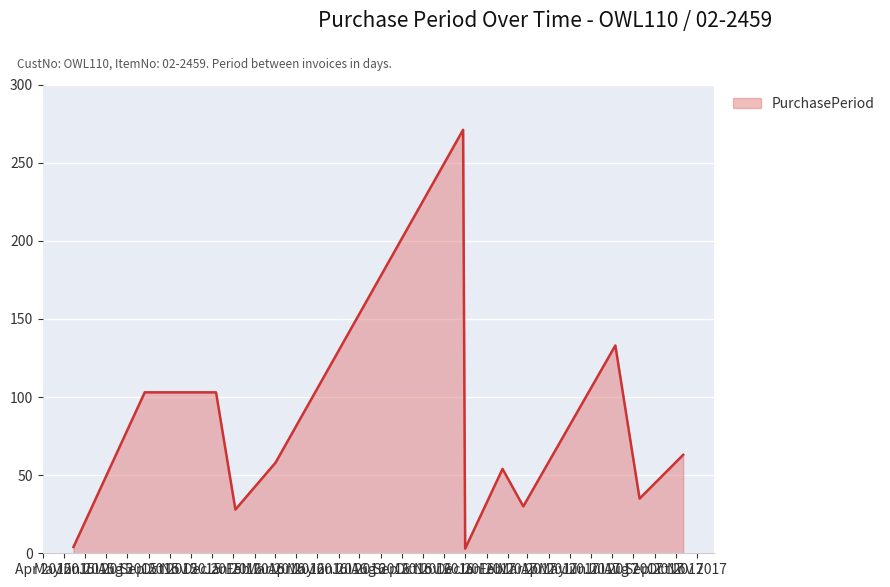

What is the maximum value shown in the chart?

271